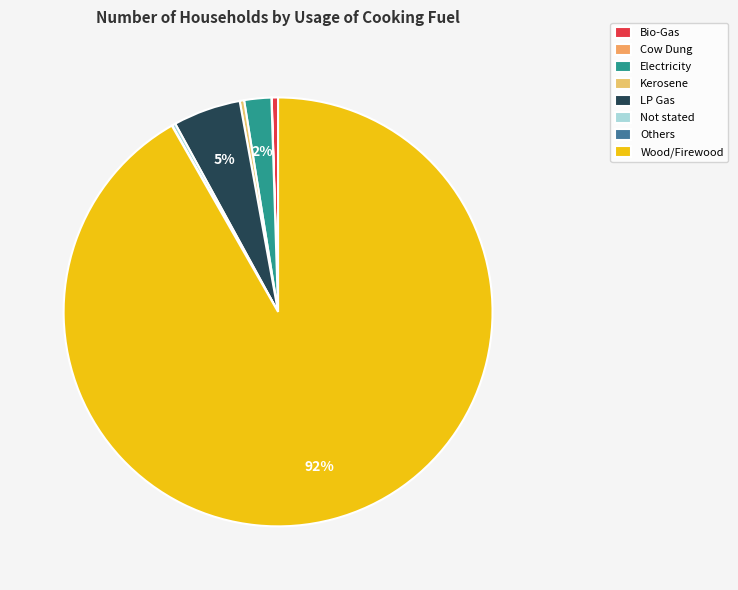

To the nearest percent, what is the average slice percentage?

12%